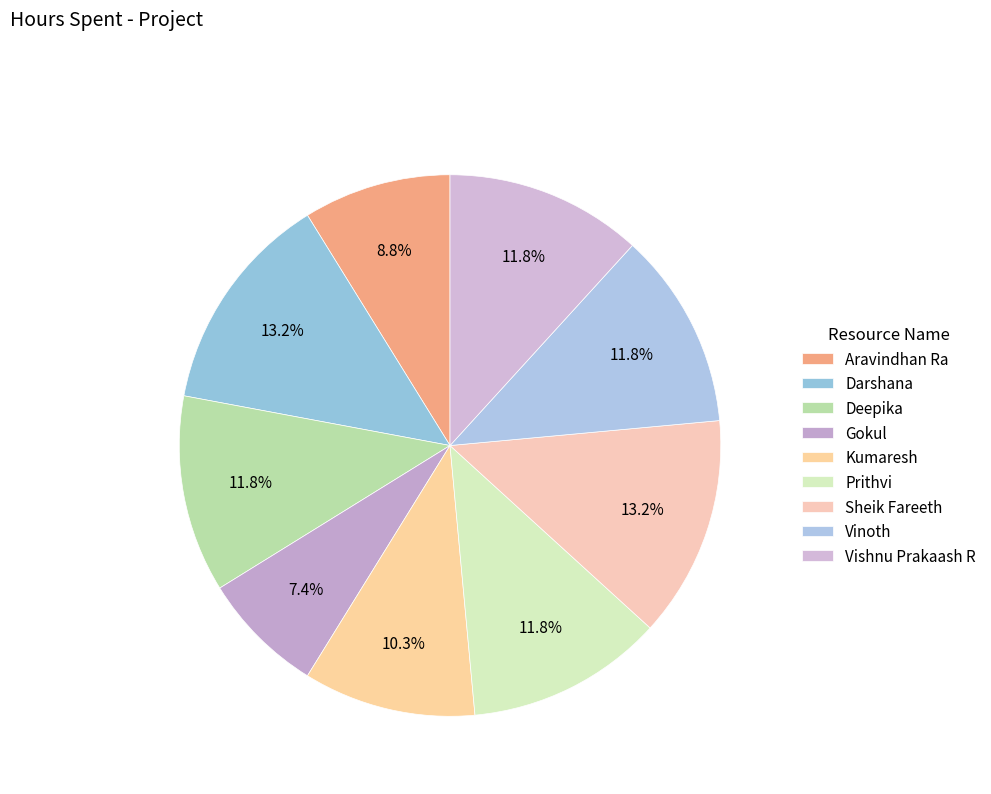

How many segments does this pie chart have?

9